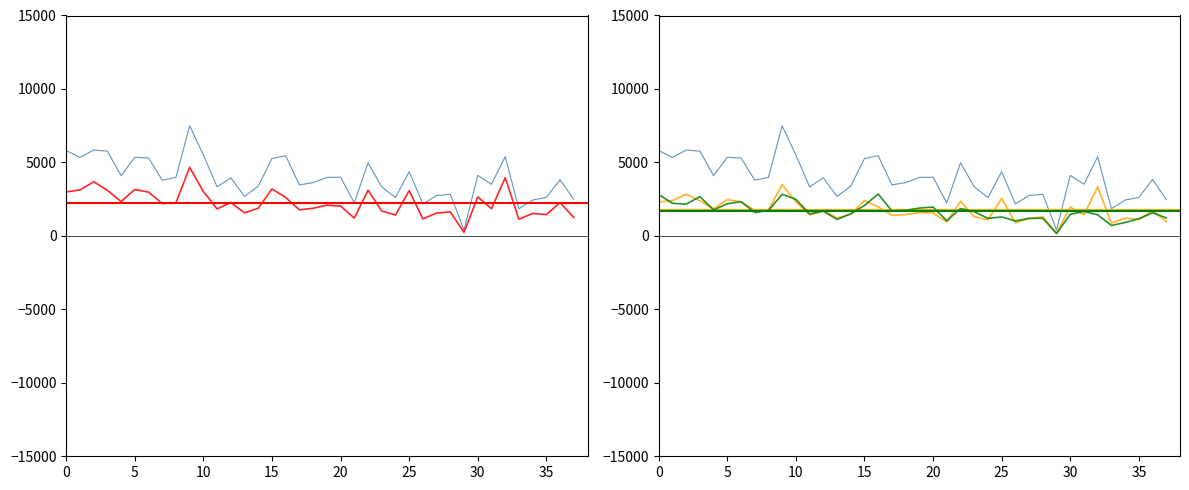

Reading left to right, extract all data points from this chart.

围观人数: 5808	5342	5840	5771	4098	5349	5304	3790	3982	7497	5502	3335	3950	2685	3391	5265	5461	3472	3624	3981	3994	2247	4973	3342	2608	4369	2172	2750	2826	399	4121	3513	5391	1846	2439	2616	3837	2475
yxs围观人数: 2303	2403	2838	2393	1841	2463	2324	1740	1769	3491	2319	1429	1716	1212	1475	2402	1975	1402	1448	1587	1567	944	2352	1303	1098	2545	897	1195	1295	182	1959	1433	3334	871	1215	1111	1713	971
社员围观人数: 2996	3123	3685	3104	2336	3158	2979	2201	2258	4664	3016	1838	2271	1567	1883	3198	2610	1773	1882	2090	2030	1215	3109	1696	1414	3082	1153	1559	1629	239	2655	1847	3960	1135	1529	1450	2263	1251
非社员围观人数: 2813	2222	2158	2669	1763	2191	2327	1592	1724	2834	2487	1497	1681	1118	1508	2067	2851	1699	1743	1892	1964	1032	1864	1646	1194	1287	1019	1191	1197	160	1466	1666	1431	711	910	1166	1574	1224